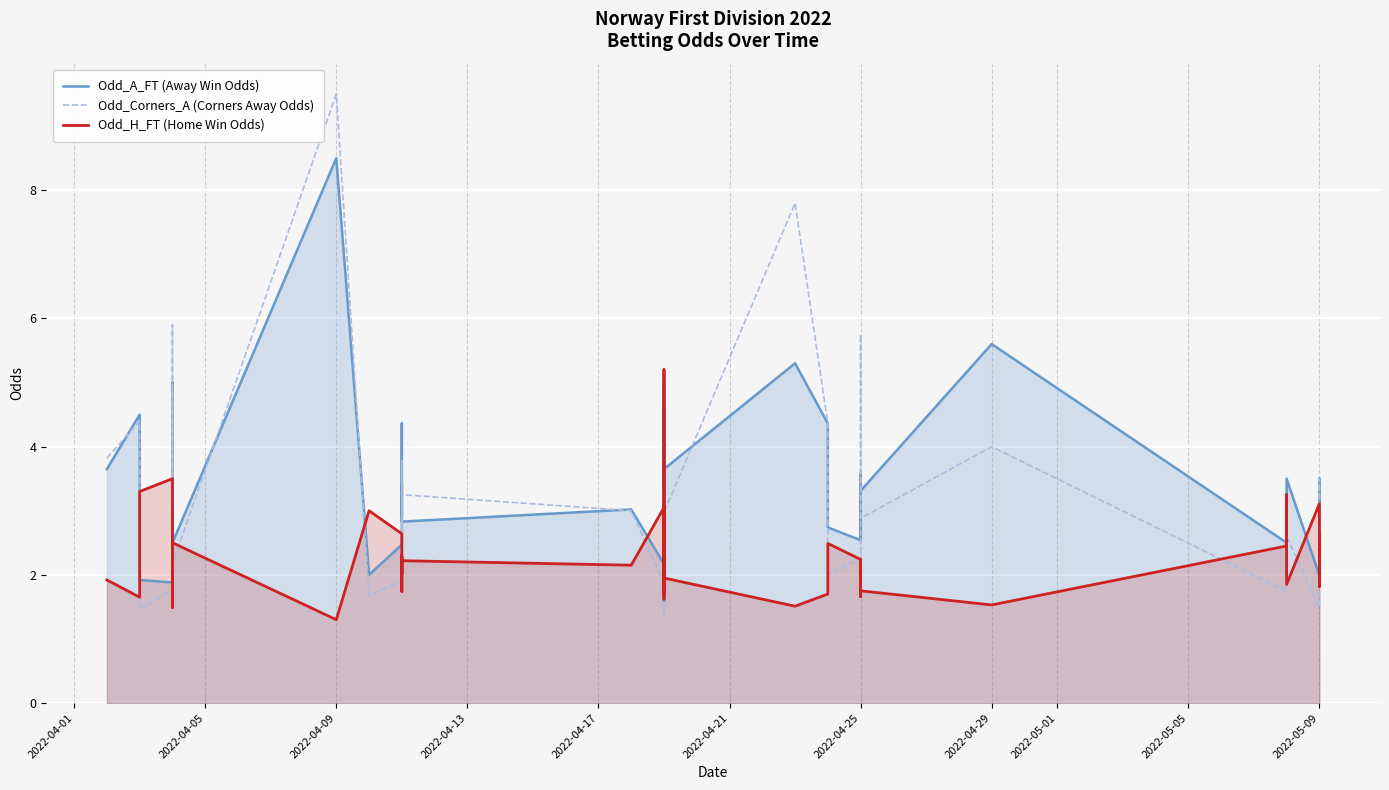

What are all the series names shown in the legend?

Odd_A_FT (Away Win Odds), Odd_Corners_A (Corners Away Odds), Odd_H_FT (Home Win Odds)